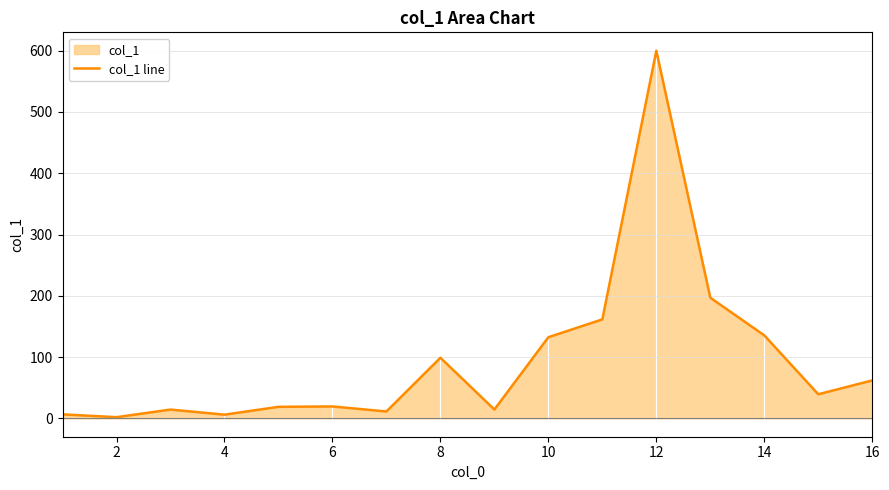

How many interior local peaks (higher than both neighbors) does the data have?

4